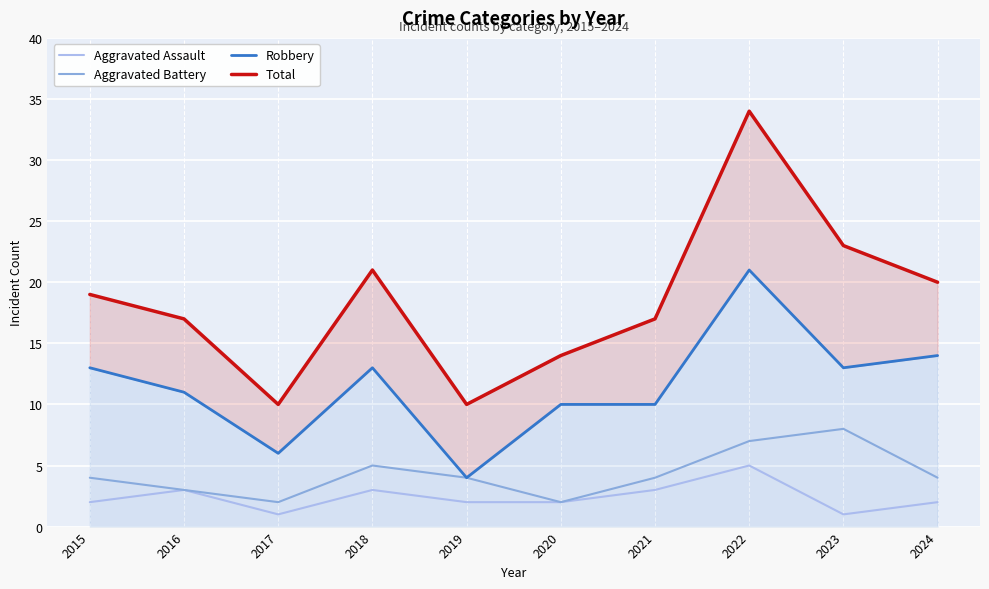

The value of Aggravated Battery at 2021 is 4. True or false?

True